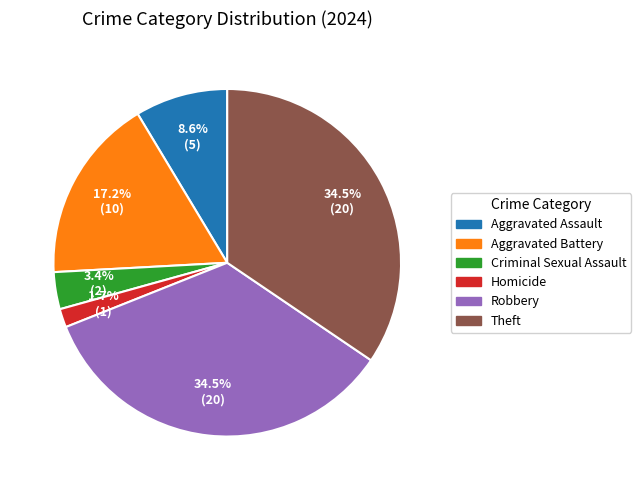

Which category has the smallest portion of the pie?

Homicide